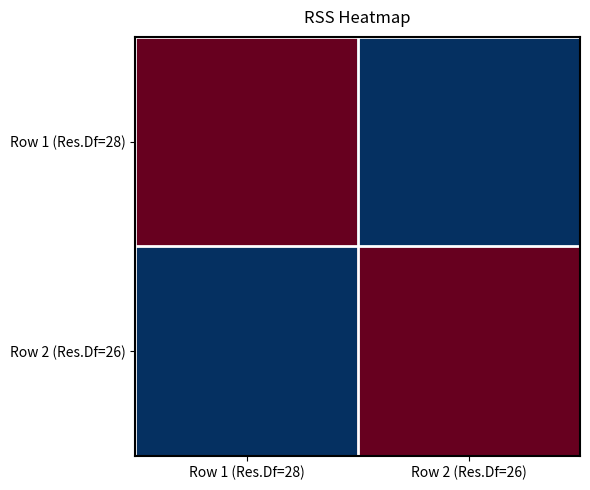

Which label corresponds to the largest value in the chart?

Row 1 (Res.Df=28)